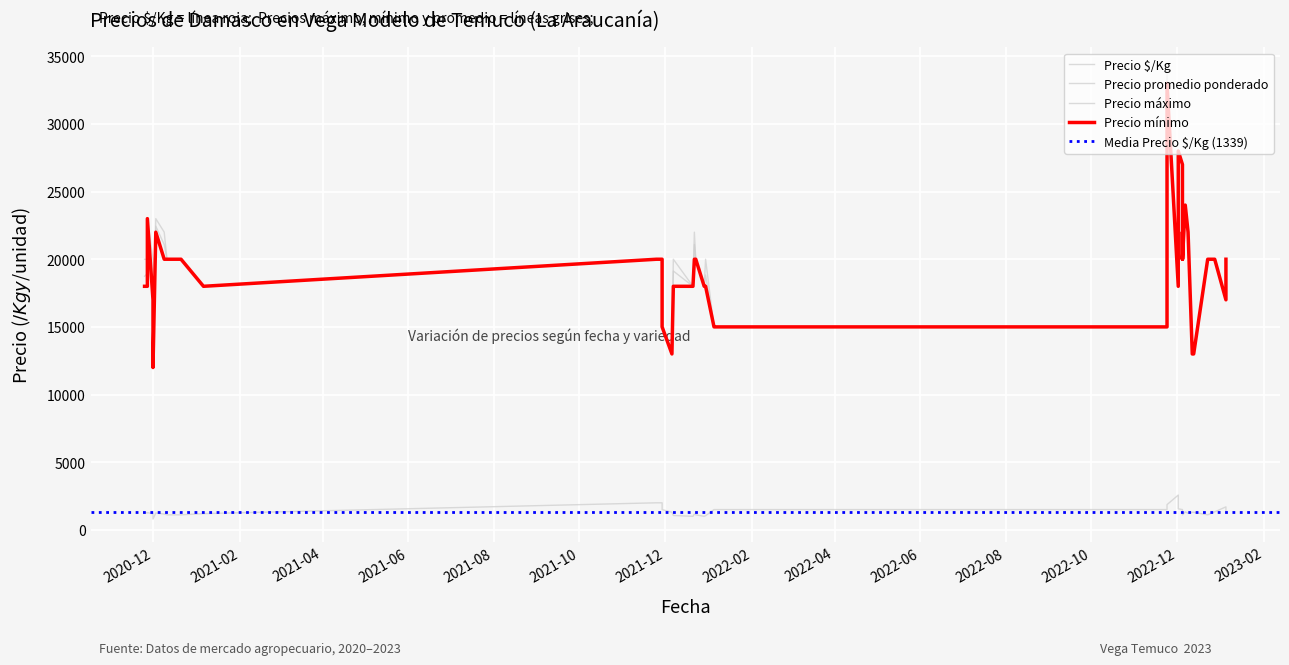

What are all the series names shown in the legend?

Precio $/Kg, Precio promedio ponderado, Precio máximo, Precio mínimo